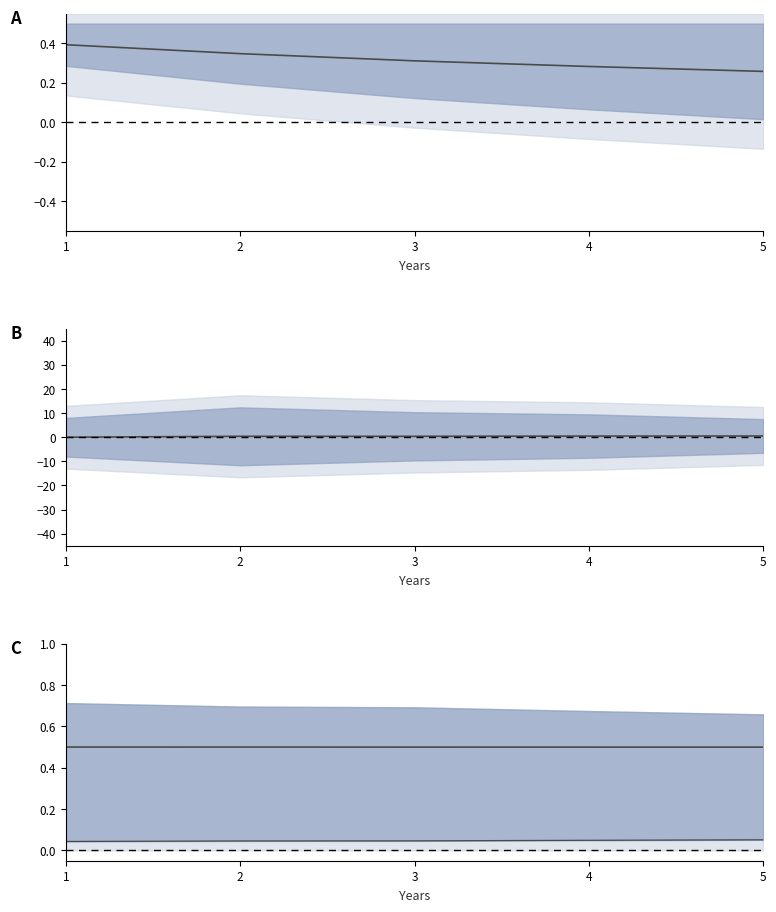

True or false: lower bound and Female/Male mid intersect in this chart.

False